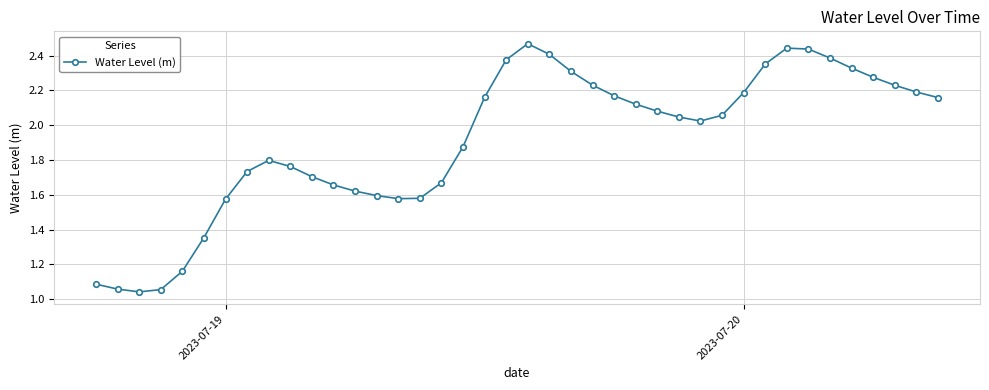

What is the sum of all values?

76.3